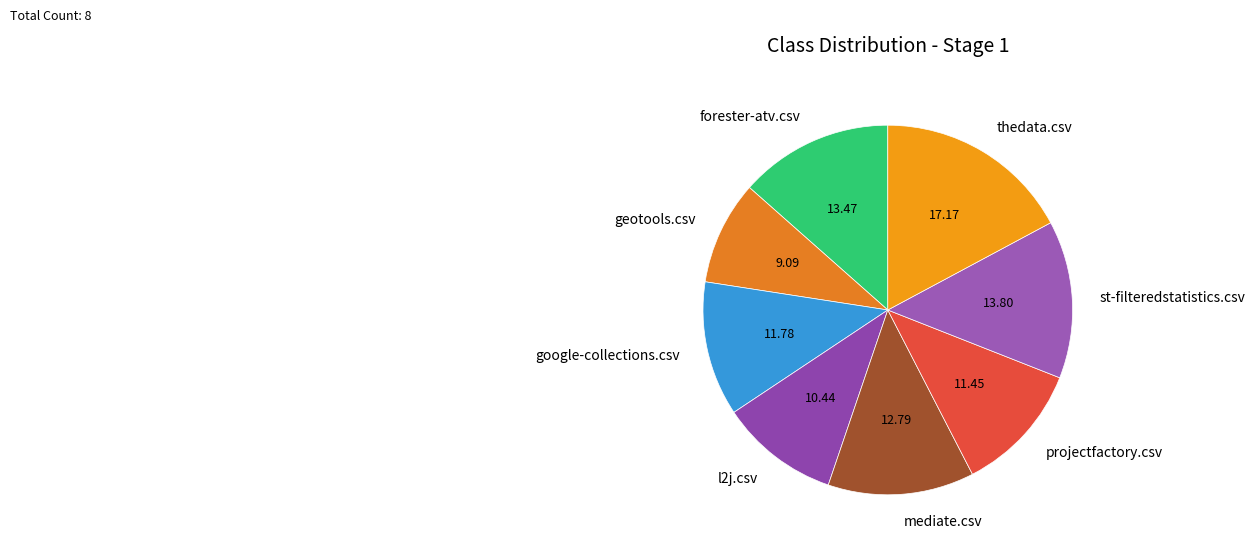

Which category has the biggest portion of the pie?

thedata.csv